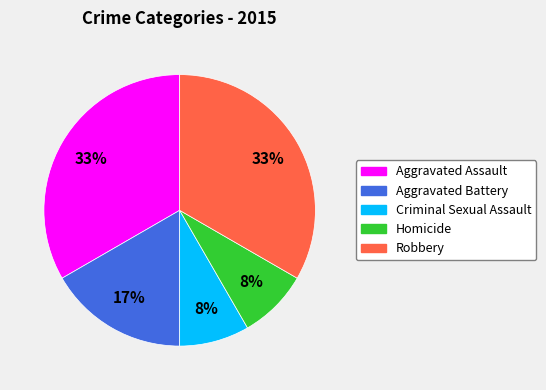

Combined, do Homicide and Aggravated Battery account for over 50%?

No